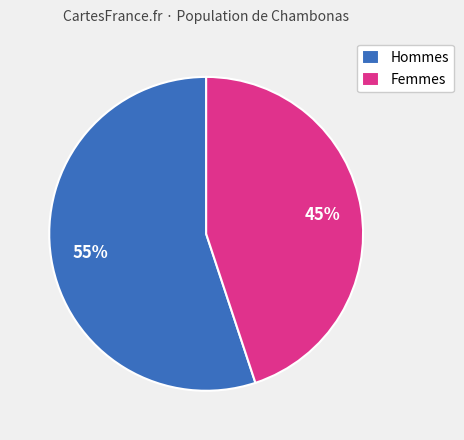

Which slice is the smallest?

Femmes